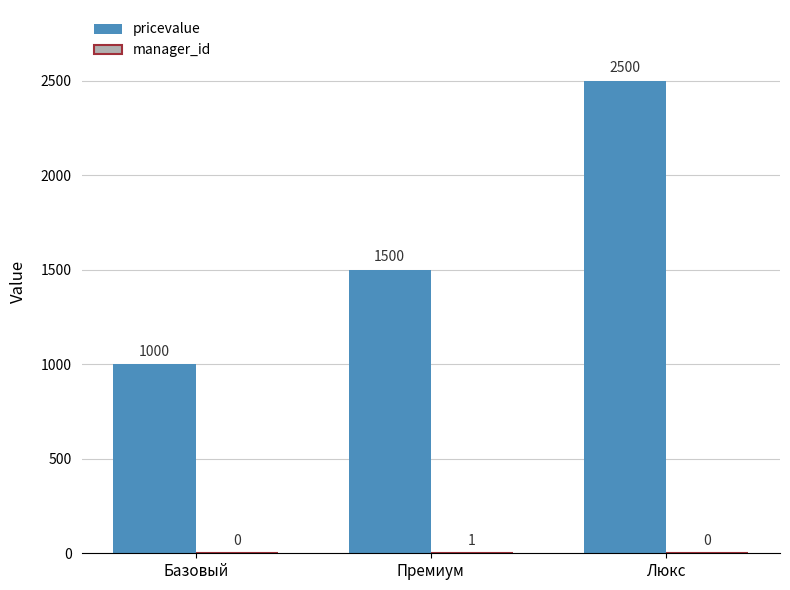

What is the approximate value of pricevalue at Люкс, to the nearest 100?

2500